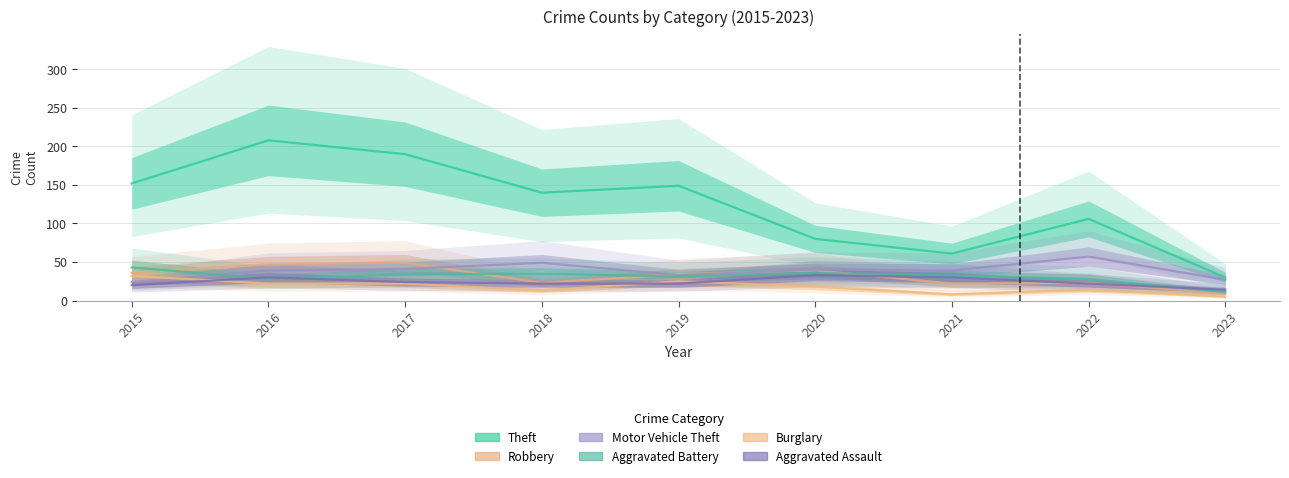

In Motor Vehicle Theft, how many points are lower than both neighbors (excluding endpoints)?

2